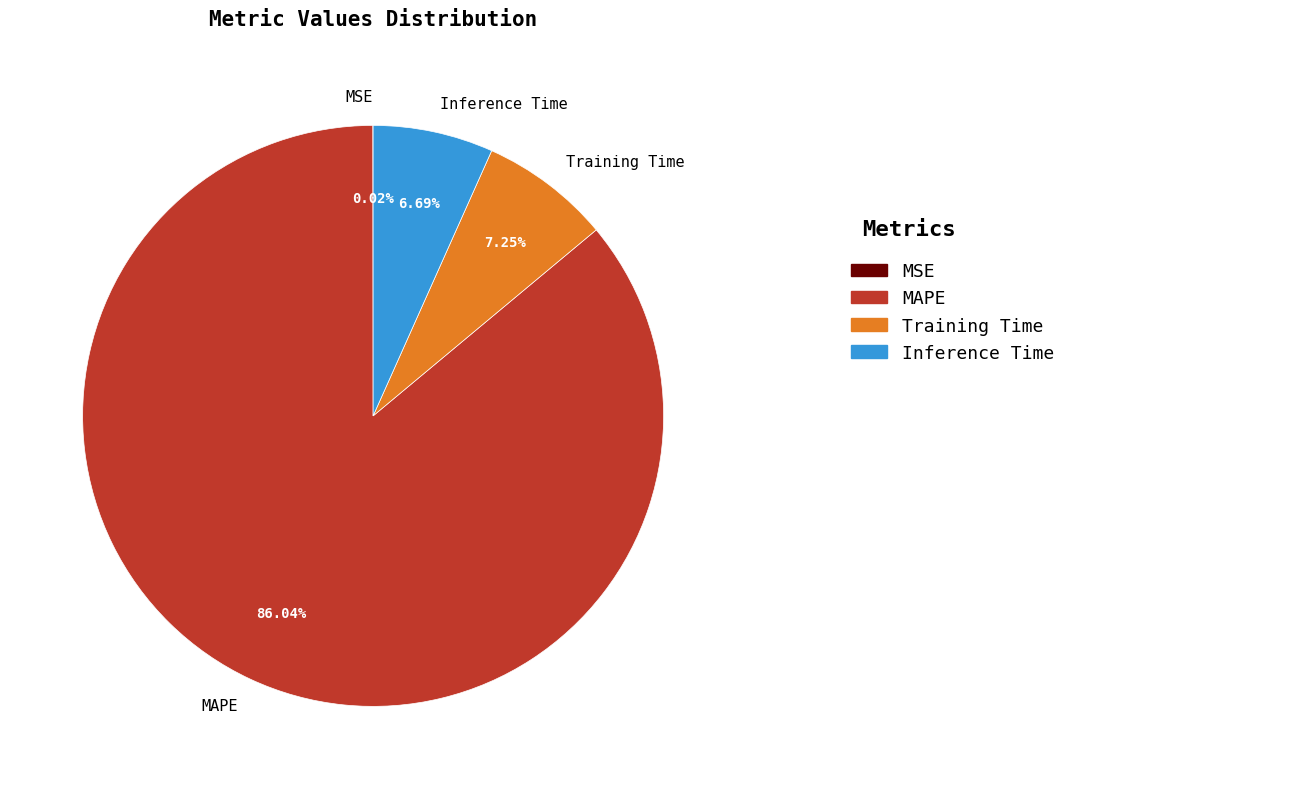

What is the largest slice in the pie chart?

MAPE